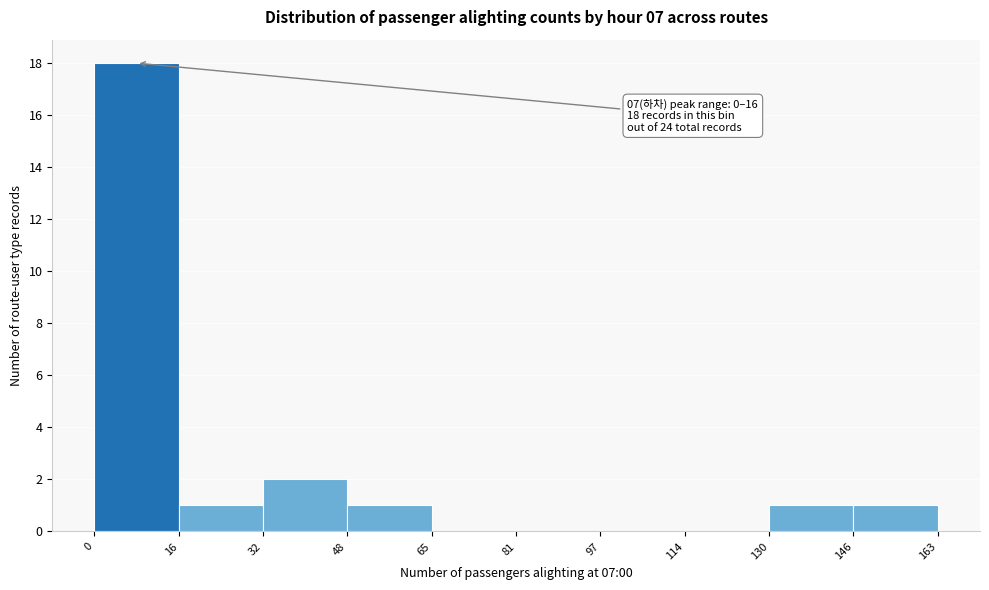

Which range on the x-axis has the tallest bar?

0 to 16